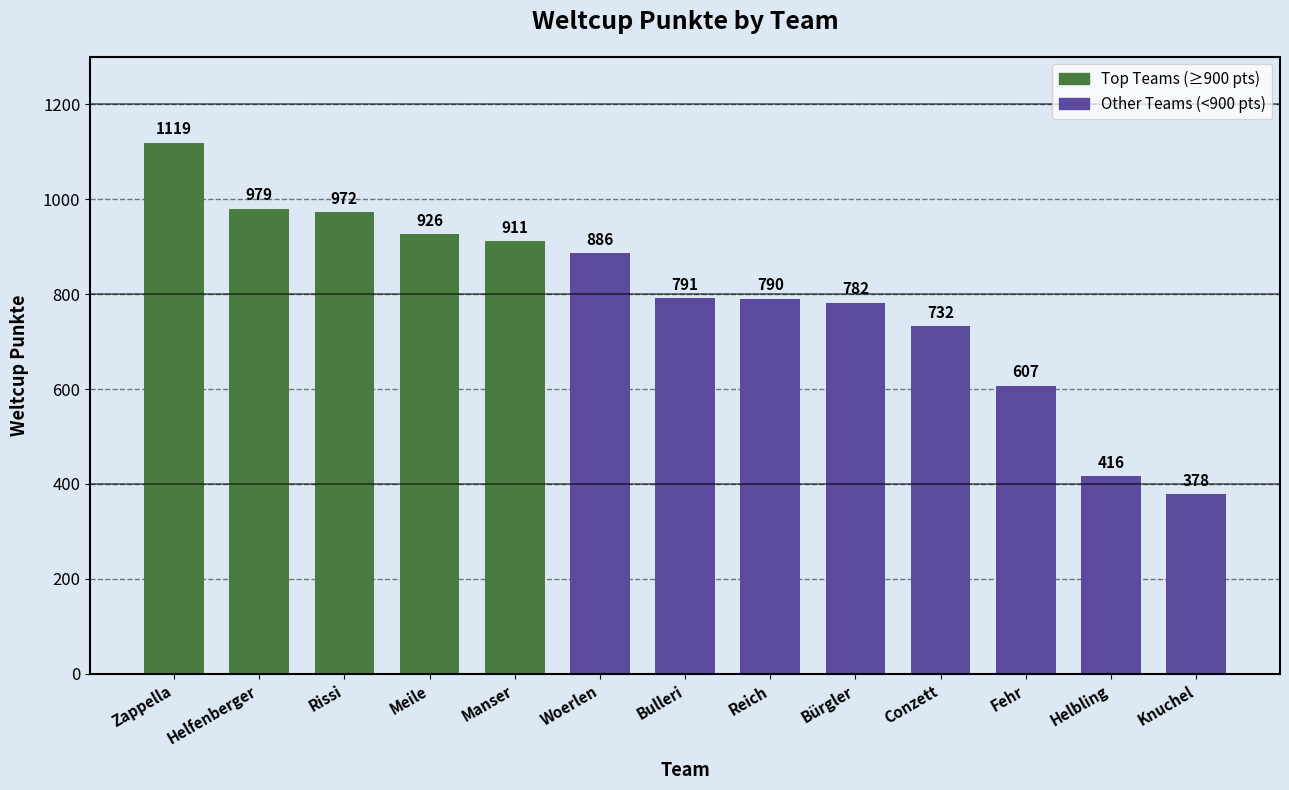

The chart shows a value of 607 at Fehr. True or false?

True